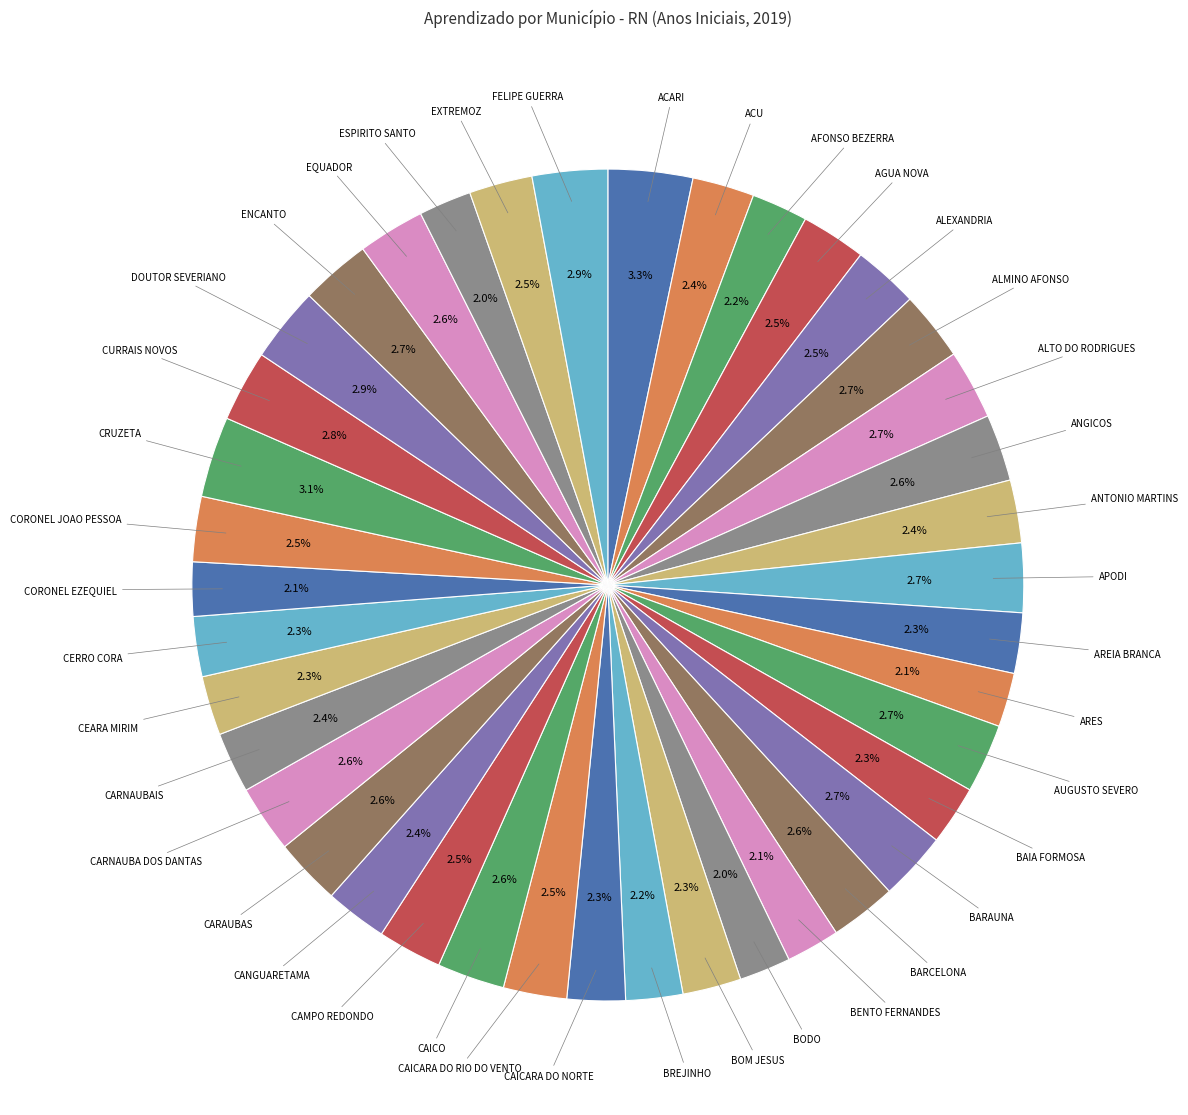

Is the sum of ARES and CAMPO REDONDO greater than half?

No